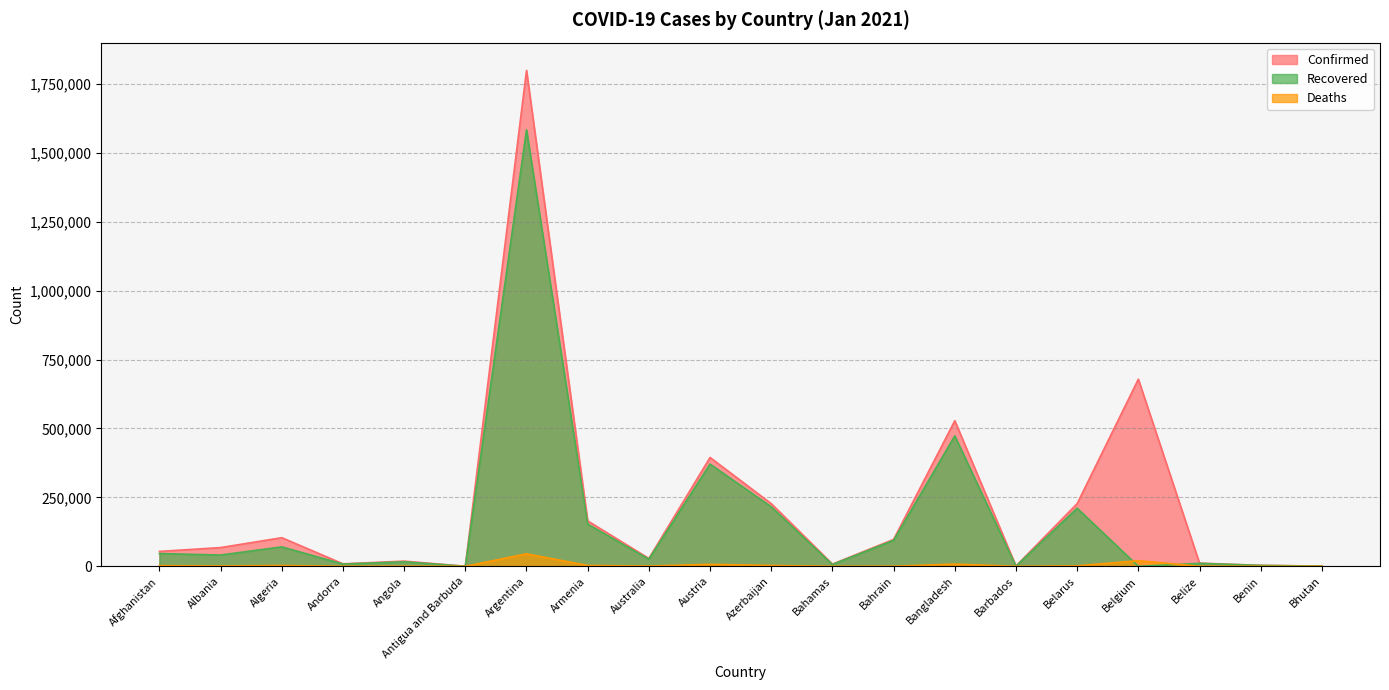

What is the average value of the Confirmed series?

221305